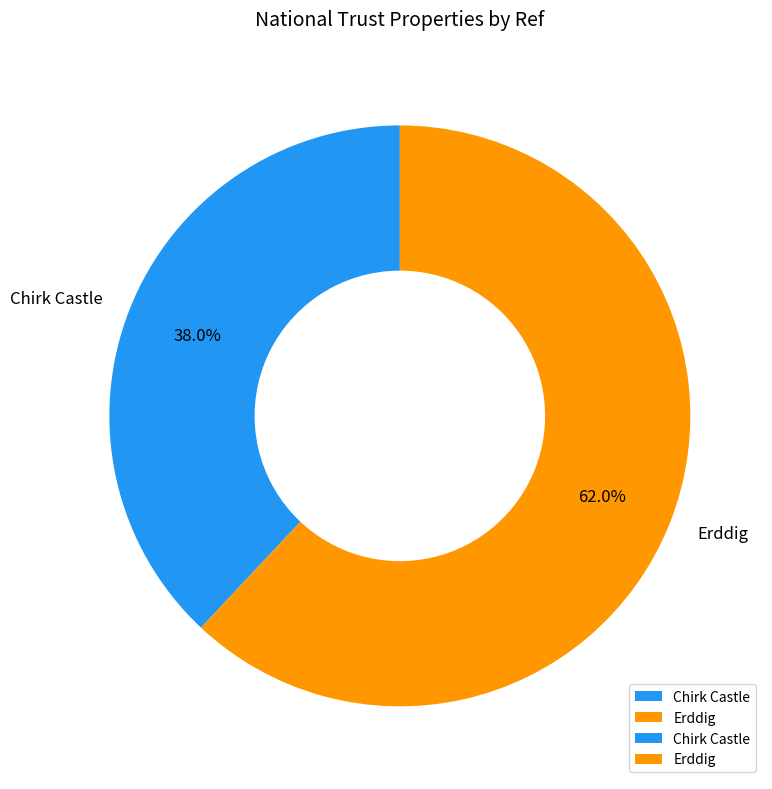

To the nearest percent, what portion does Chirk Castle represent?

38%